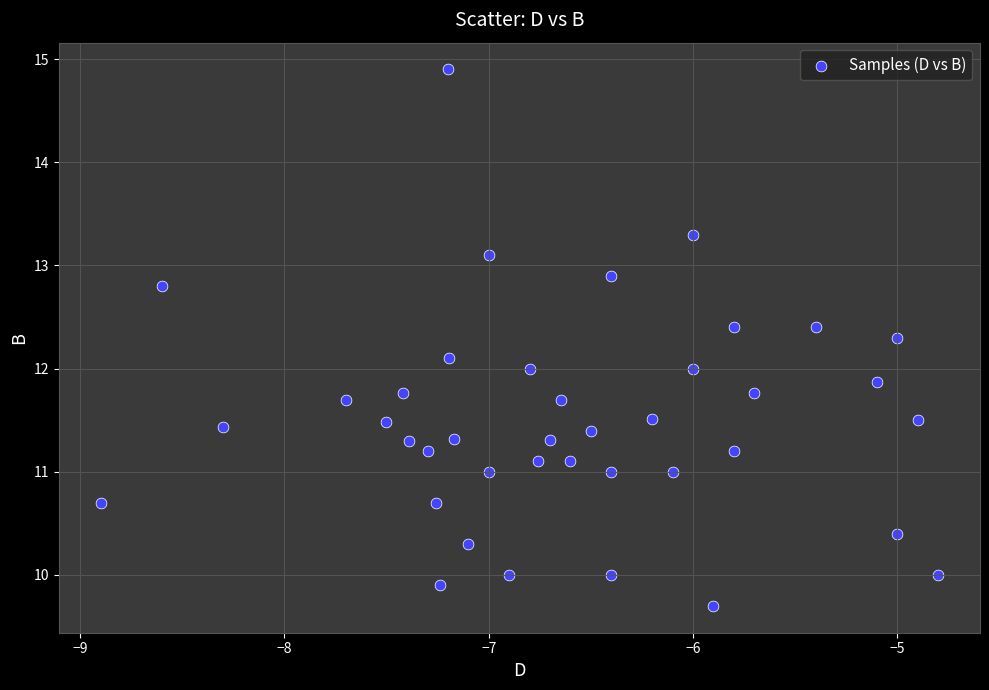

What is the range of Y values (max minus min)?

5.2